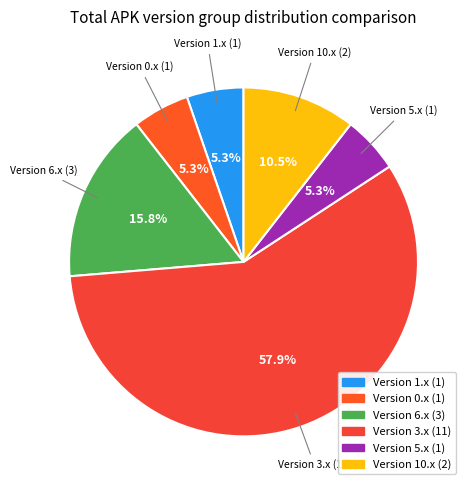

To the nearest percent, what is the difference between the largest and smallest slice percentages?

53%